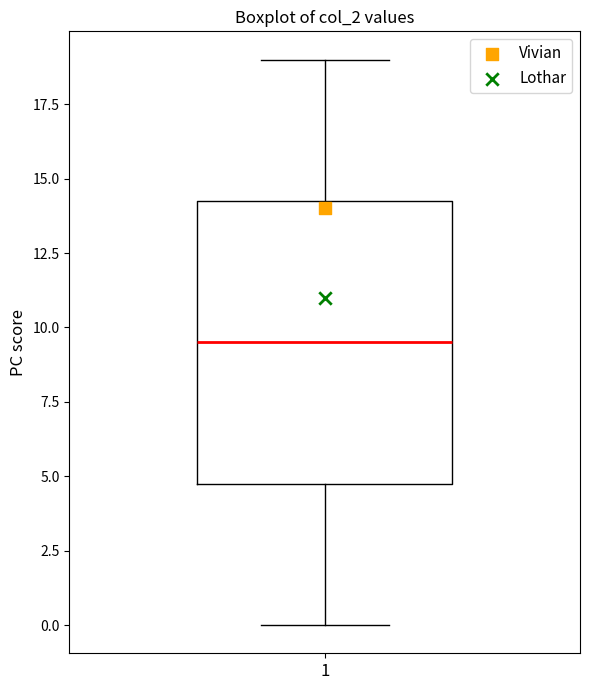

Read this box plot against the y-axis: the position of the median line, the range covered by the box, and the ends of both whiskers. The values are not printed on the chart, so give them approximately, as read against the axis.

median 9.5, box 5.0 to 14.5, whiskers 0.0 to 19.0